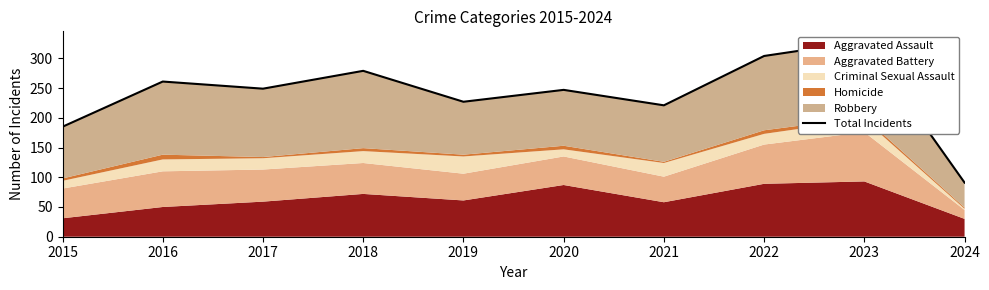

The value at 2020 is 124. True or false?

False